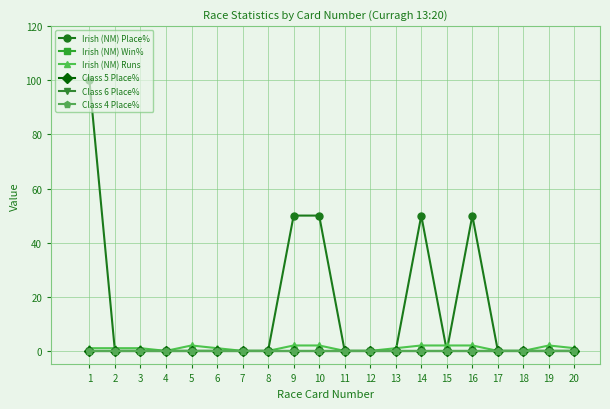

Which has a higher value, 3 or 9?

9